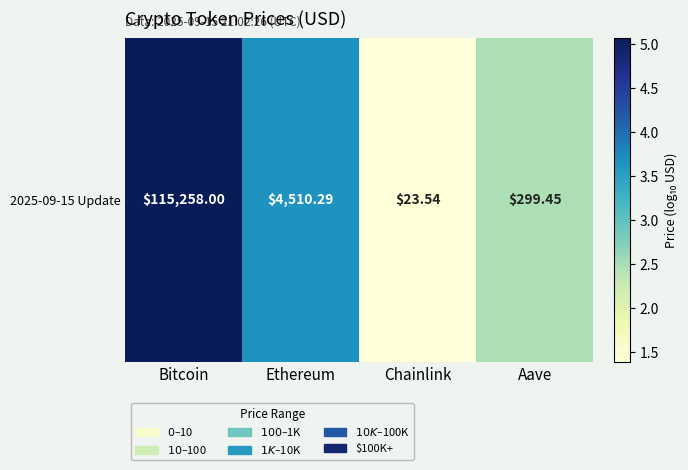

What is the difference between the maximum and minimum values?

3.7